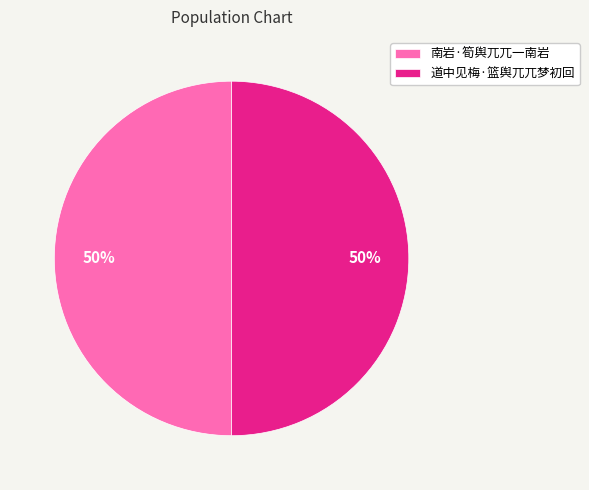

Is it true that 南岩·筍舆兀兀一南岩 is 50% of the pie?

True